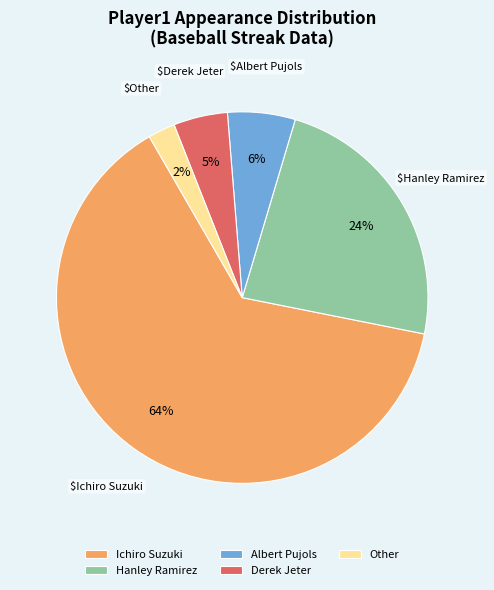

Count the number of slices in the pie.

5